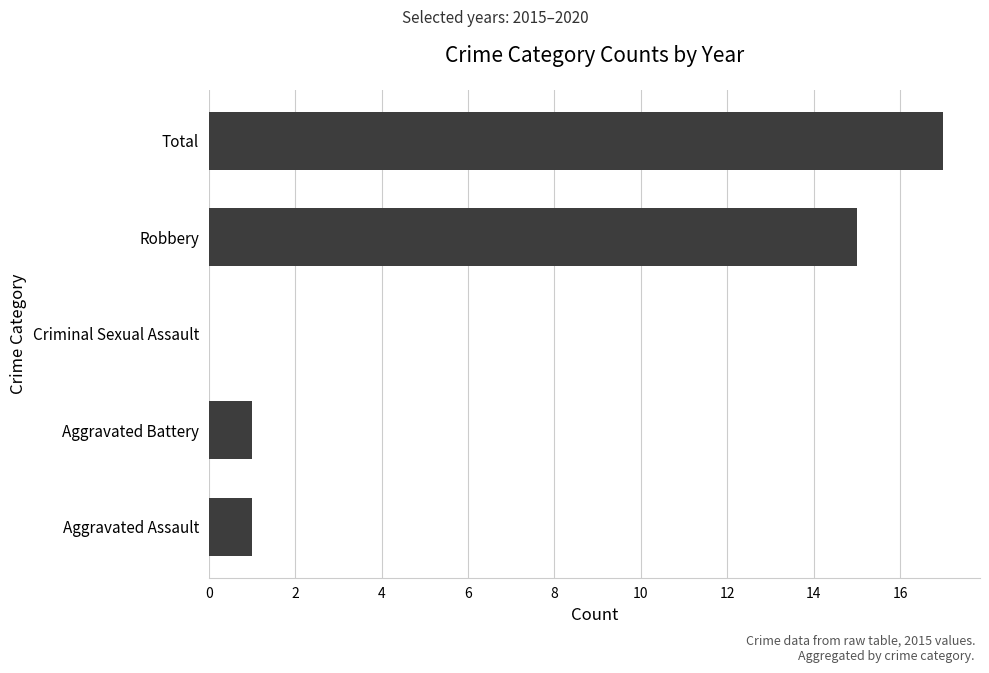

Are the bars horizontal?

Yes